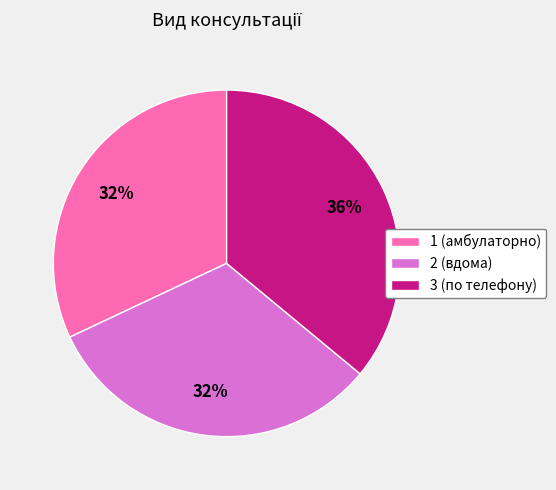

How many segments does this pie chart have?

3